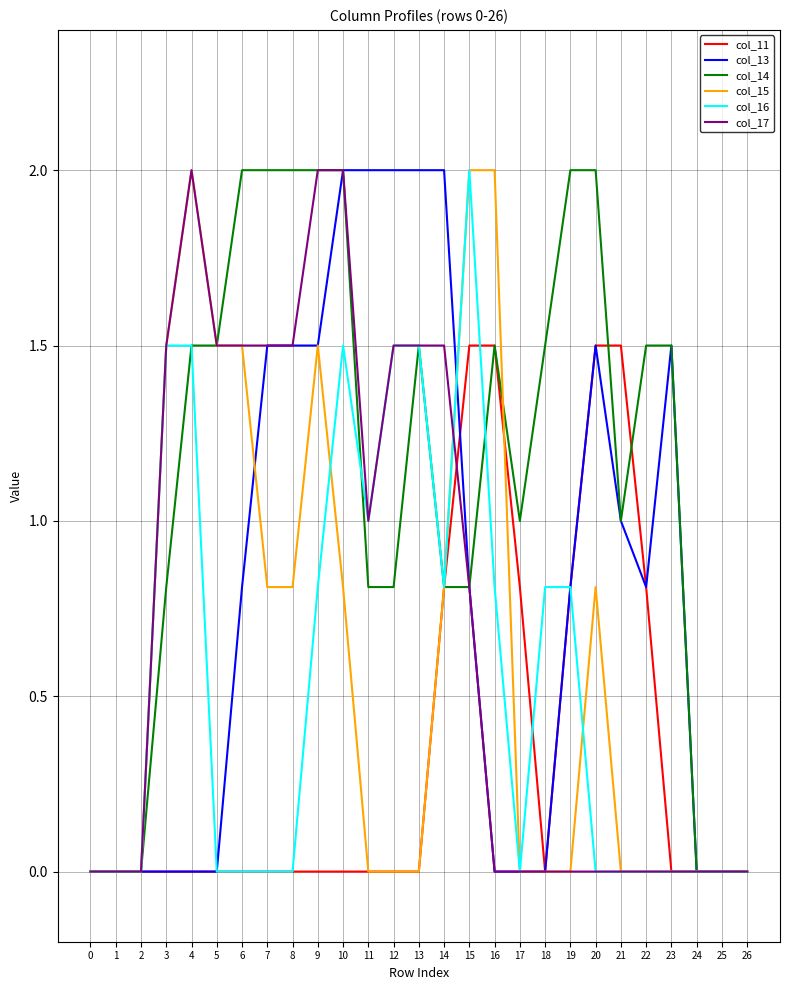

Between 9 and 14, which series saw the biggest shift?

col_14